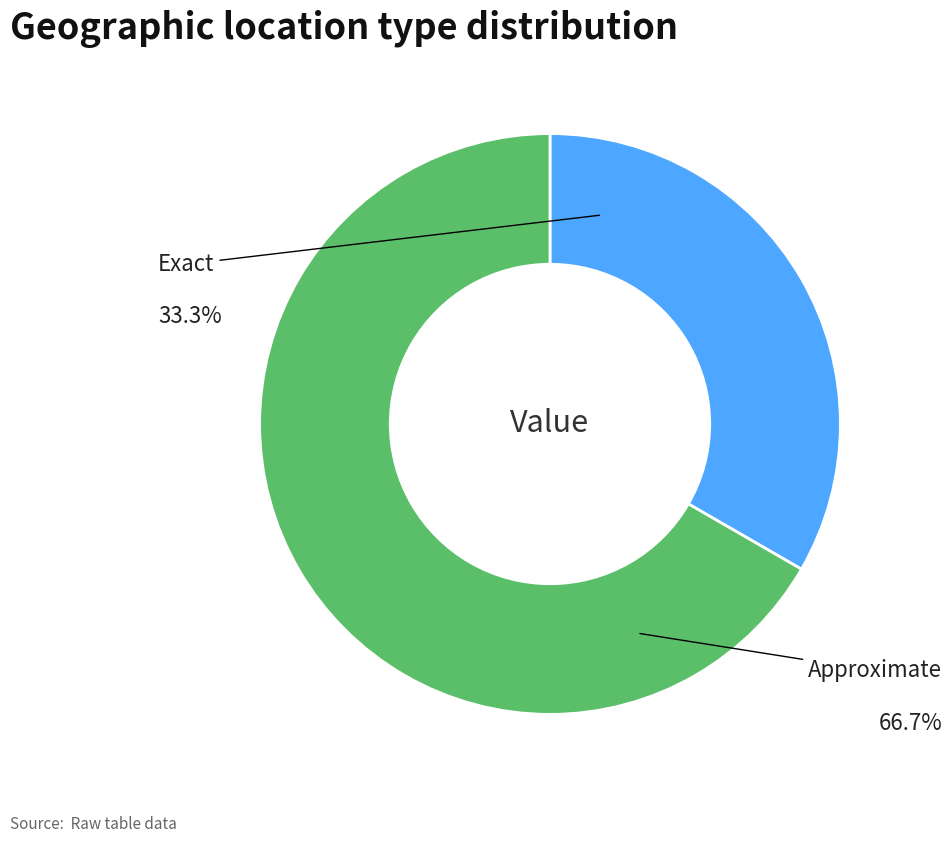

What is the ratio of the value at Exact to the value at Approximate?

0.5